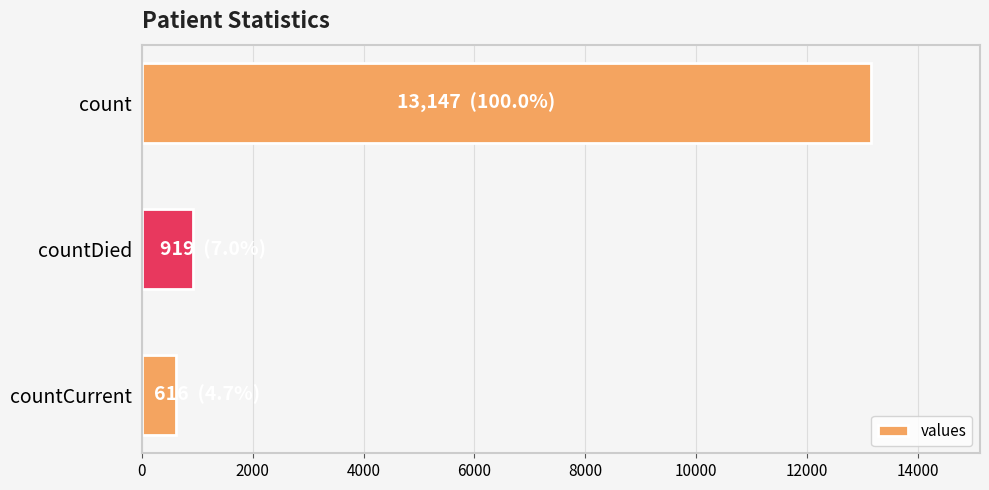

How many data points are less than 919?

1